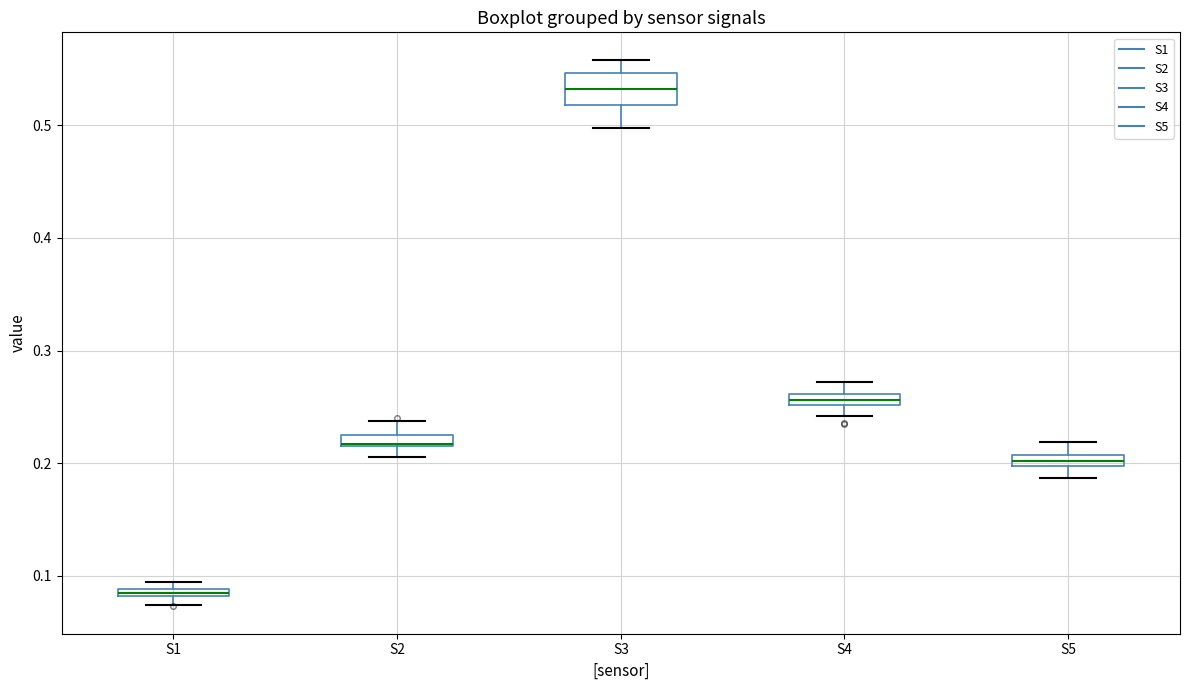

Comparing the boxes themselves (not the whiskers), which one is the tallest?

S3